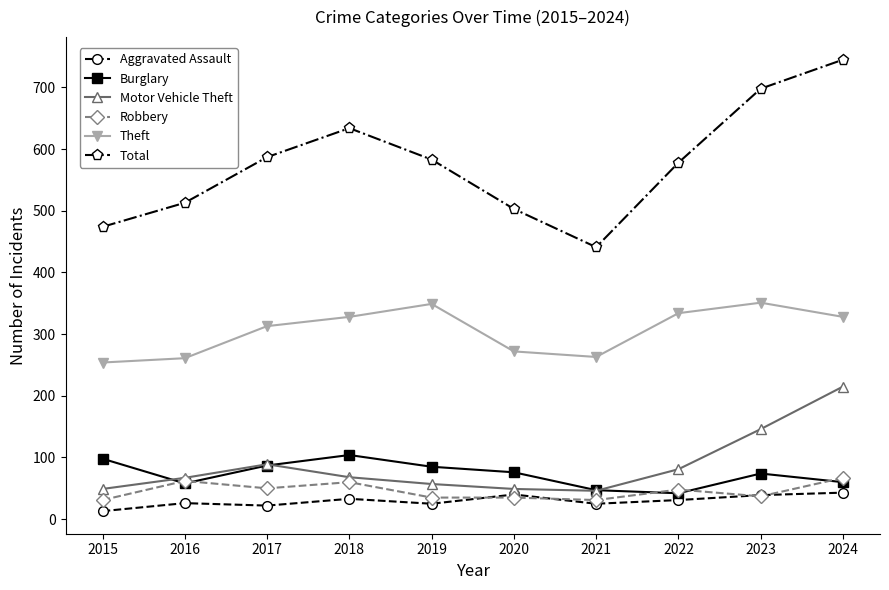

How many times do Burglary and Motor Vehicle Theft cross each other?

3